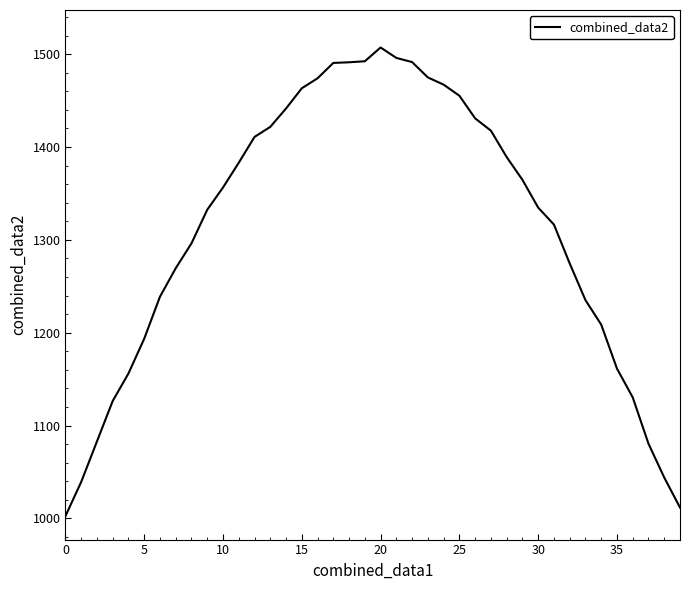

What is the greatest value displayed?

1507.1